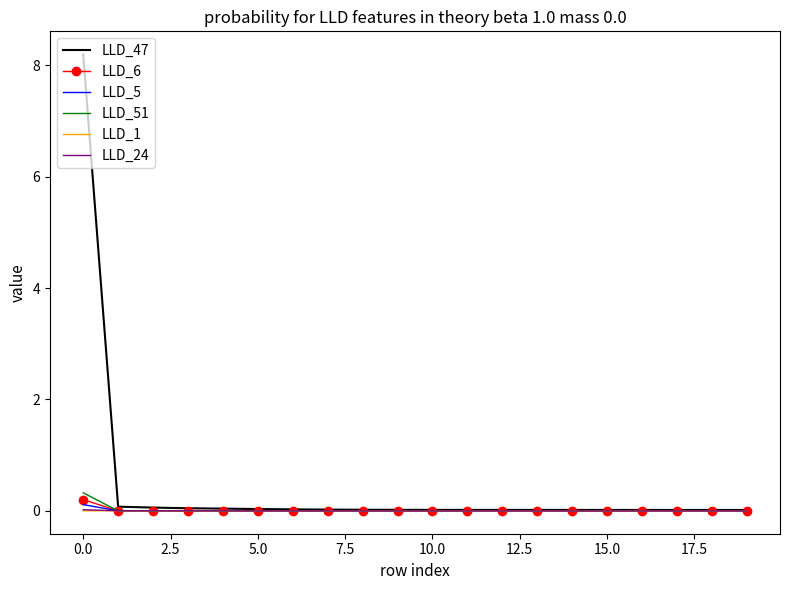

How many distinct data groups are displayed?

6